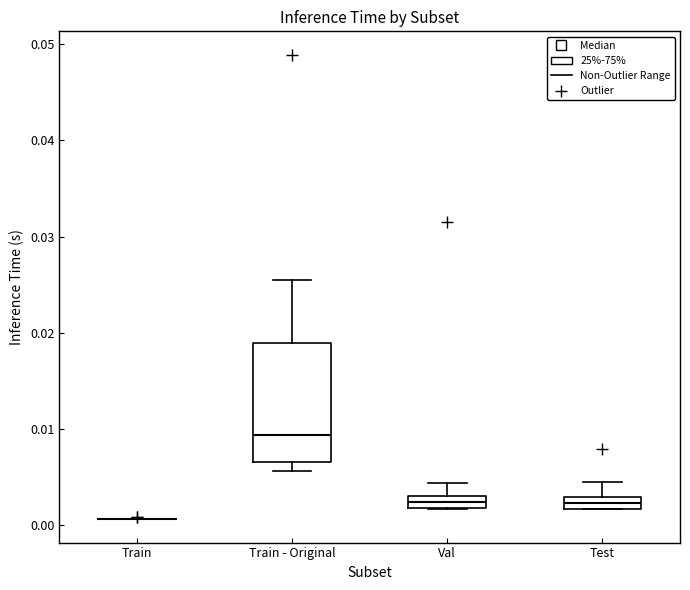

Where is the upper edge of the box for Test on the y-axis? The values are not printed on the chart, so give them approximately, as read against the axis.

0.003